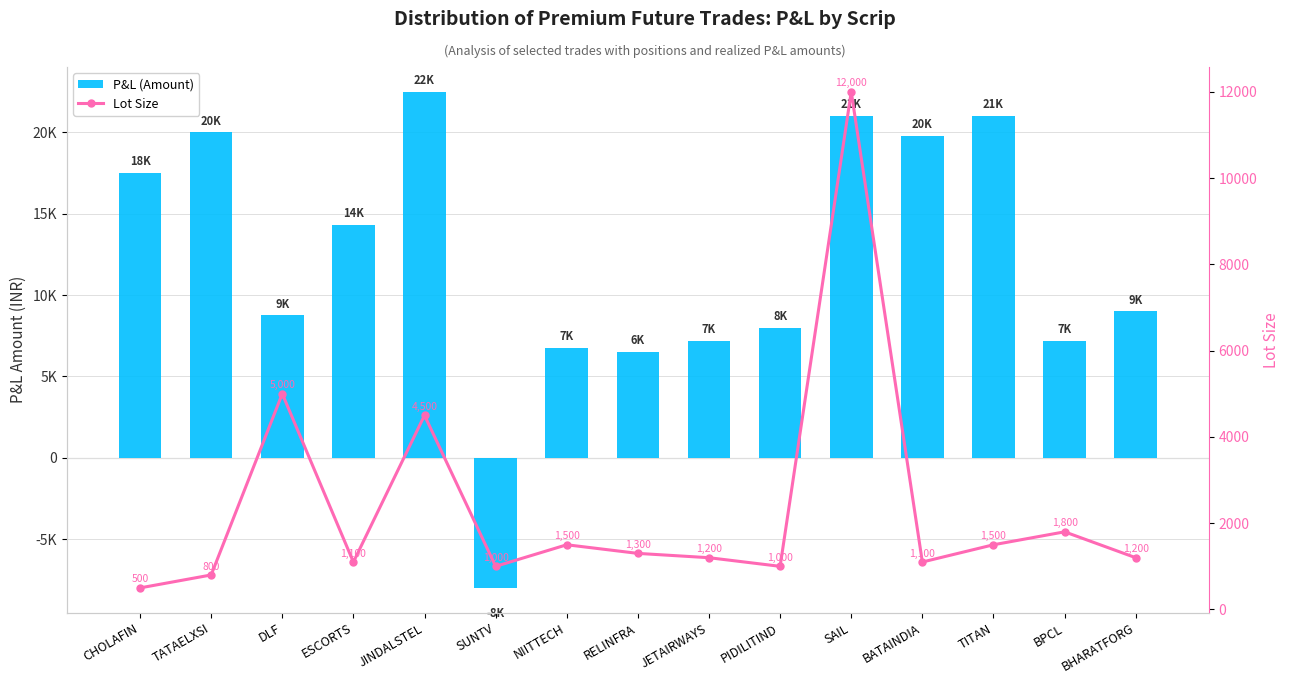

Is the value of Lot Size at JETAIRWAYS greater than the value of P&L (Amount) at CHOLAFIN?

No